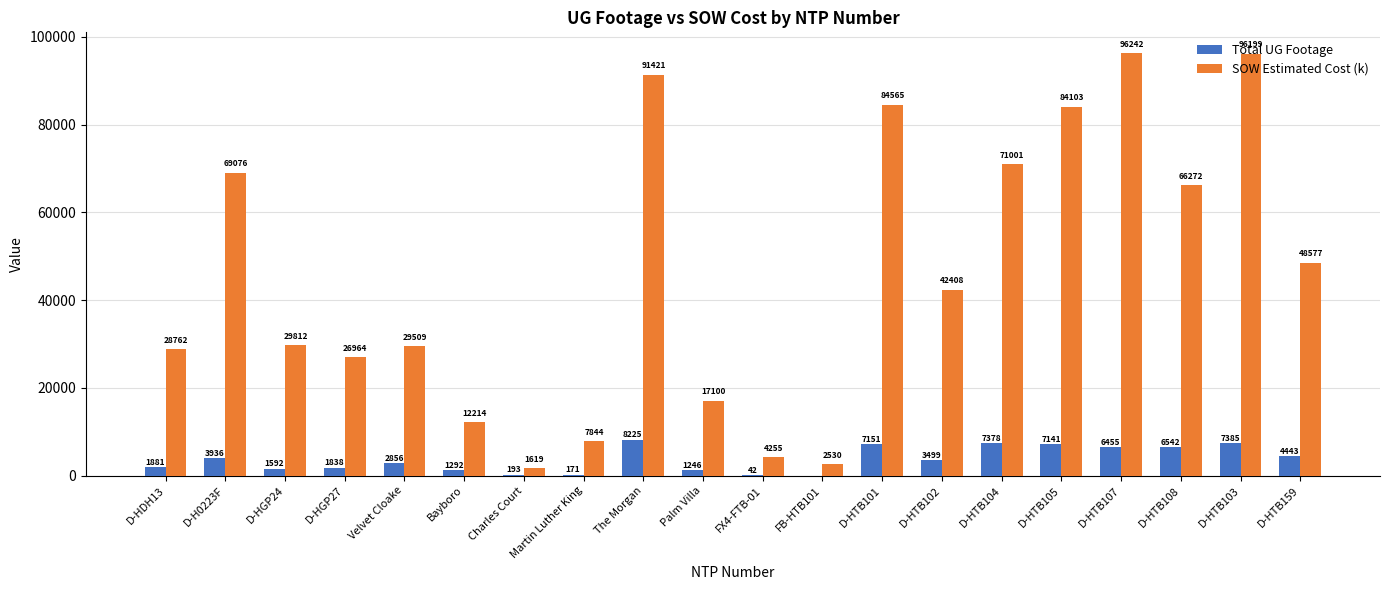

What is the spread (max minus min) of values at D-HGP27?

25126